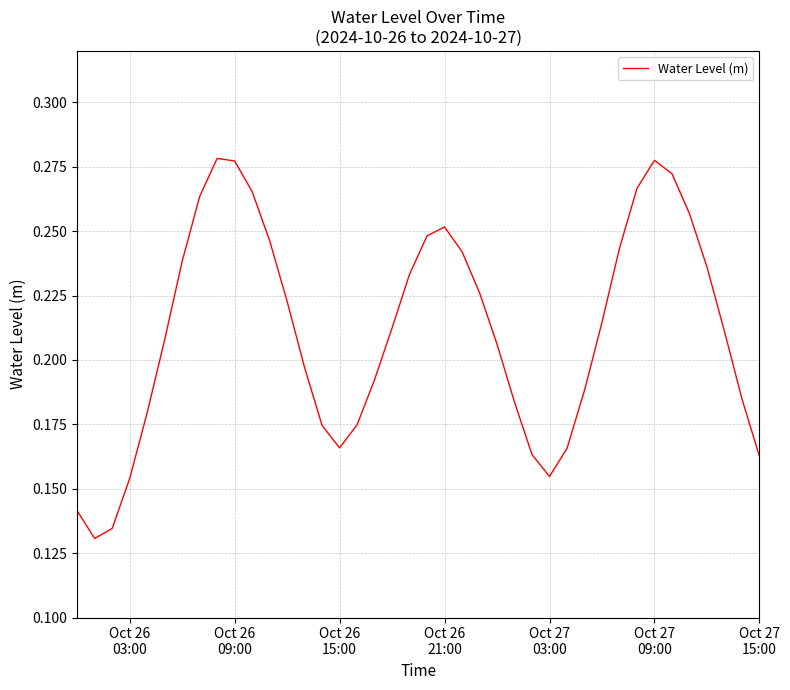

Is this an area chart (filled region under the line)?

No